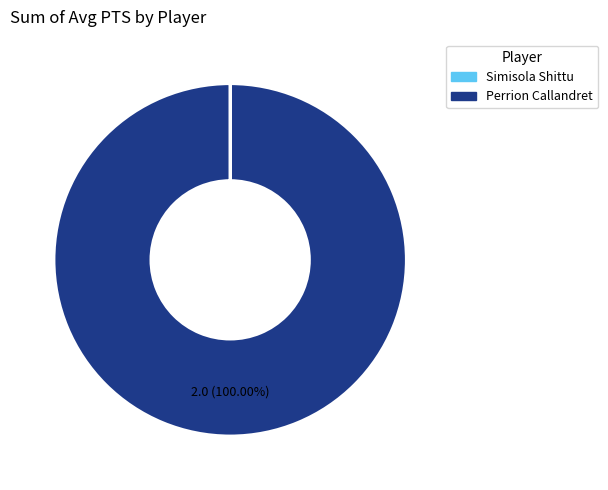

Is there any slice that represents more than half of the pie?

Yes